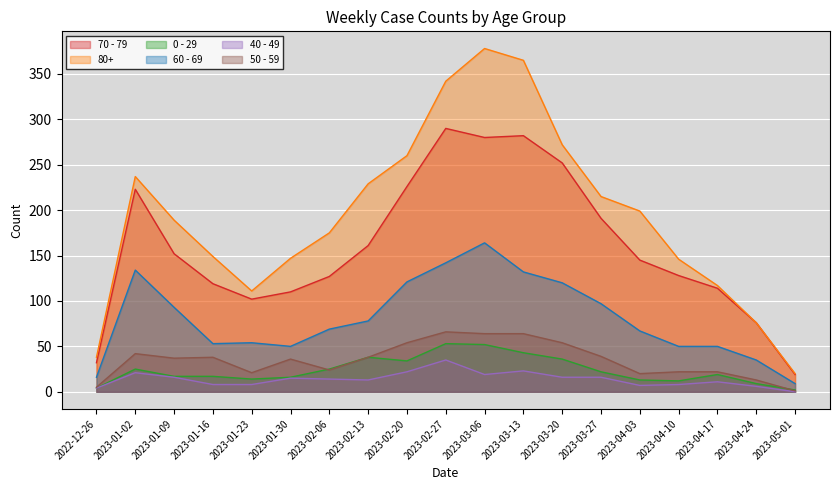

What is the sum of the 40 - 49 values at 2023-04-03 and 2023-04-17?

18